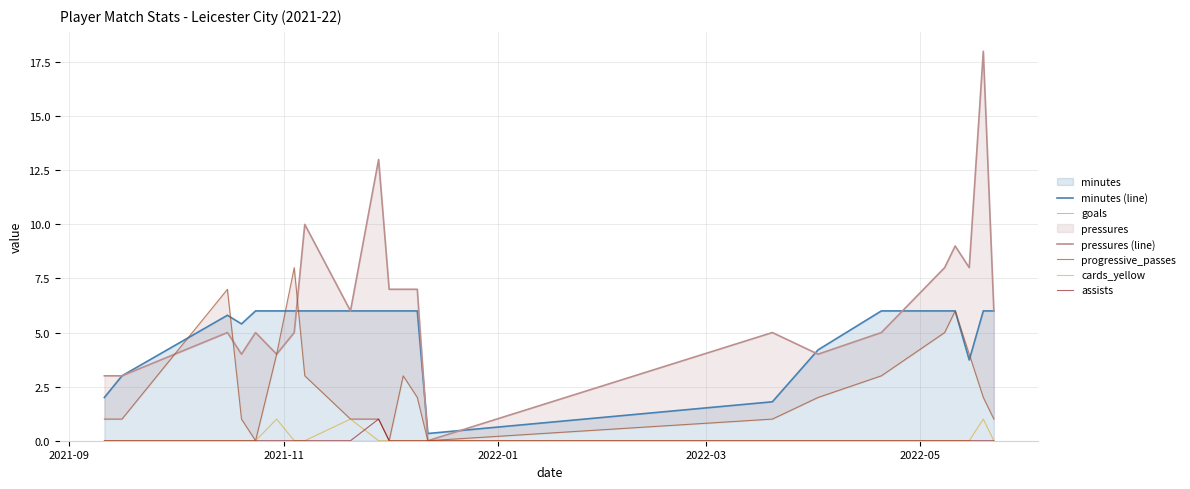

What is the value of the minutes (line) point at the 4th from the left?

5.4